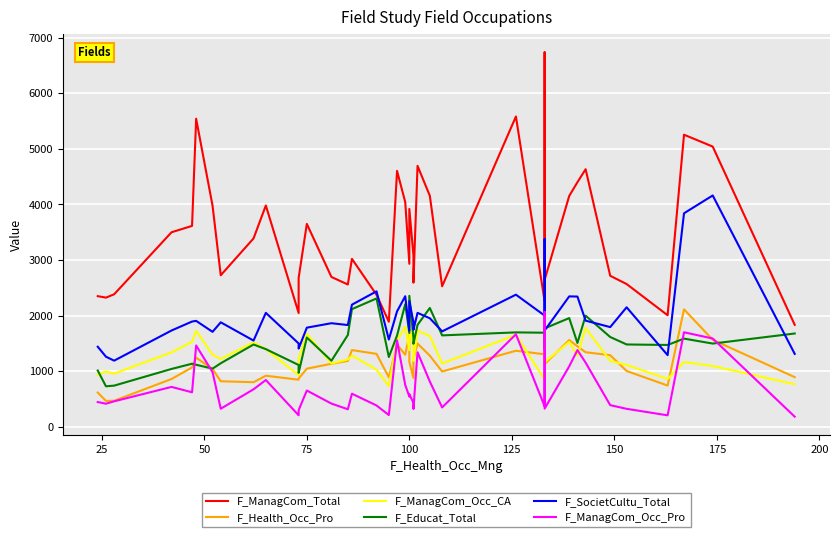

What is the difference between the maximum and second lowest values in the F_Educat_Total series?

1614